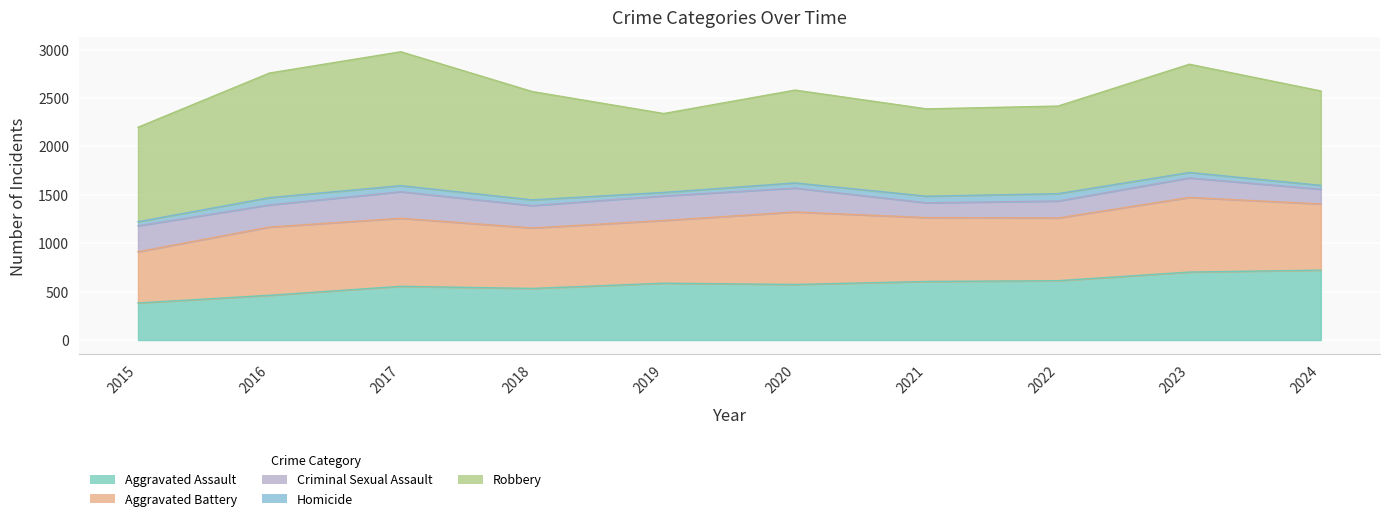

How many data points in Homicide are above 59?

4